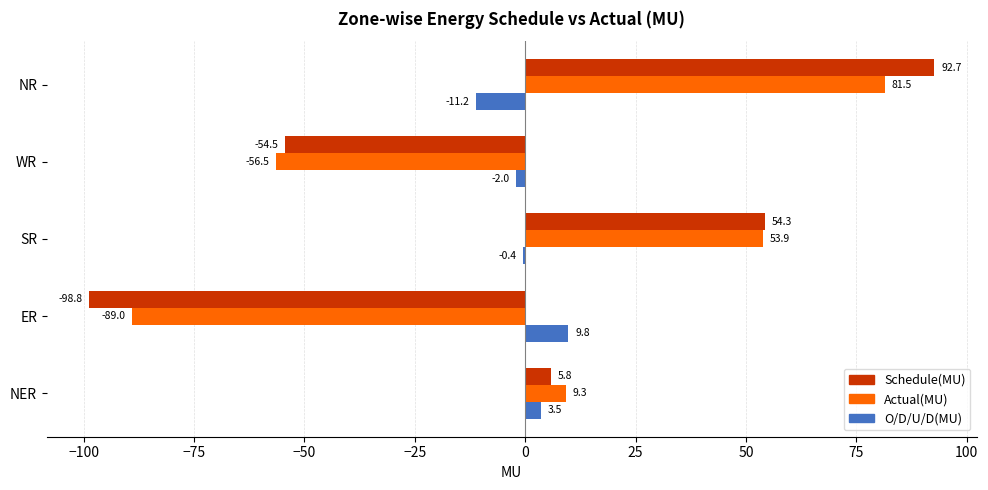

At which category does the chart reach its peak across all series?

NR